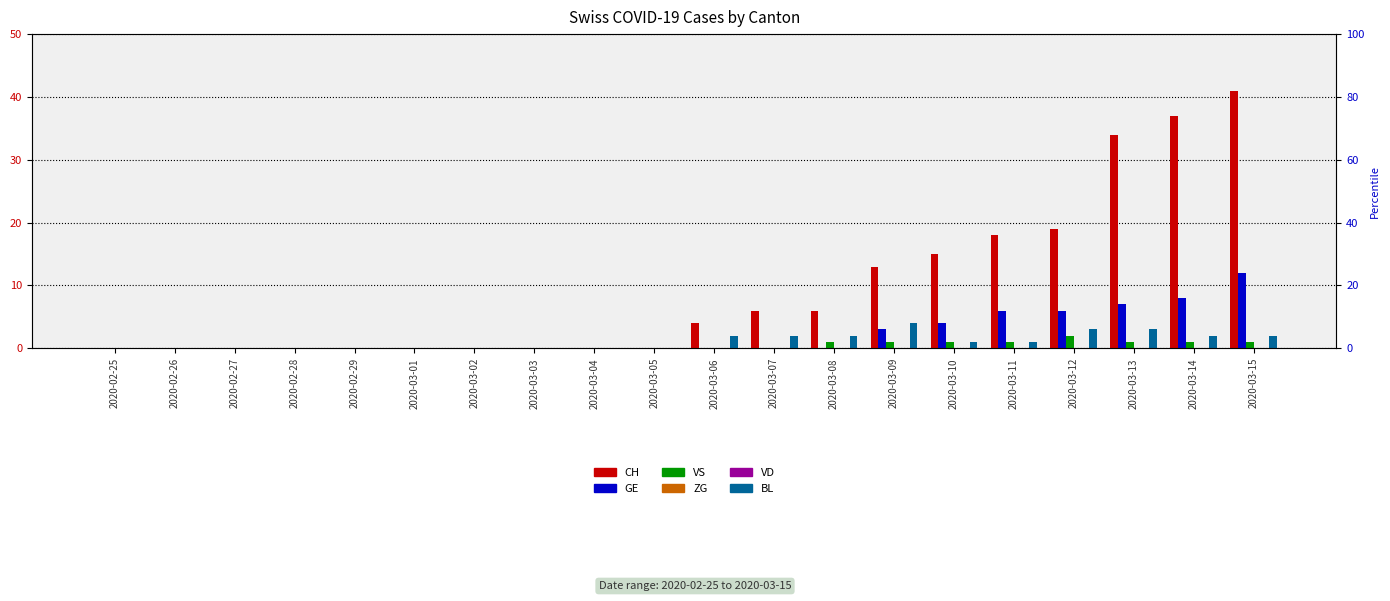

Which series has the largest range (max minus min)?

CH